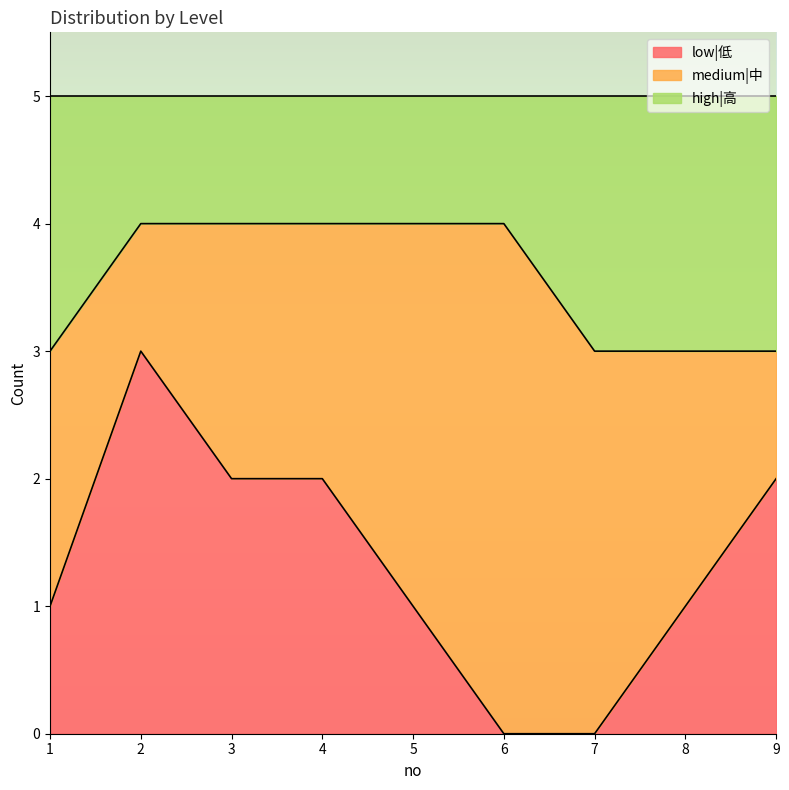

What is the highest value of the low|低 series?

3